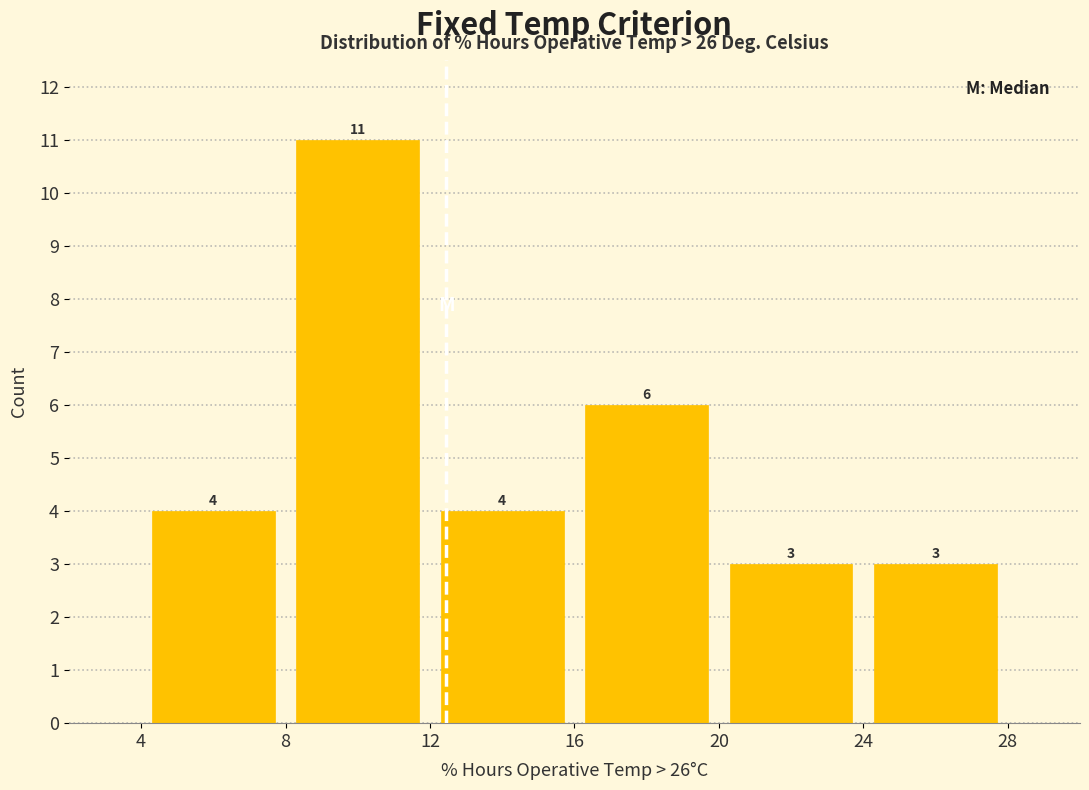

Reading left to right, transcribe this chart: for each bar, give the range it covers on the x-axis and its height.

4 to 8: 4
8 to 12: 11
12 to 16: 4
16 to 20: 6
20 to 24: 3
24 to 28: 3